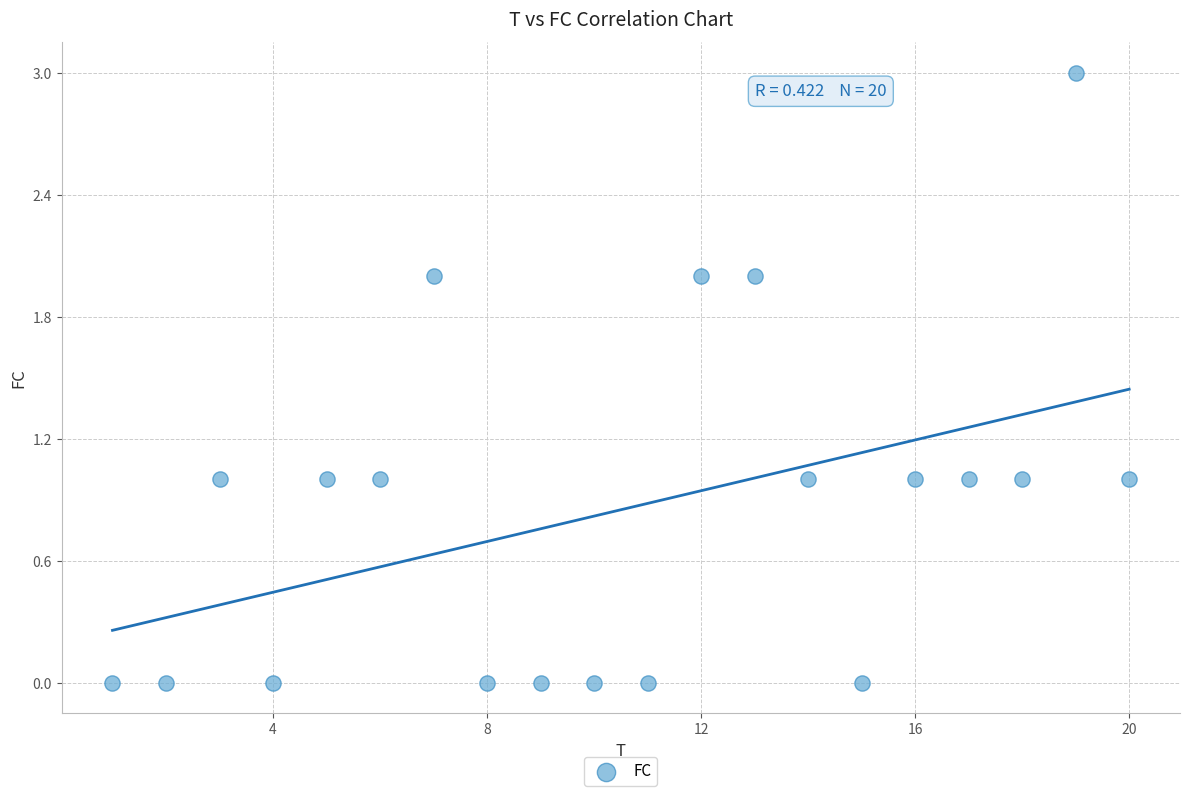

What is the range of Y values (max minus min)?

3